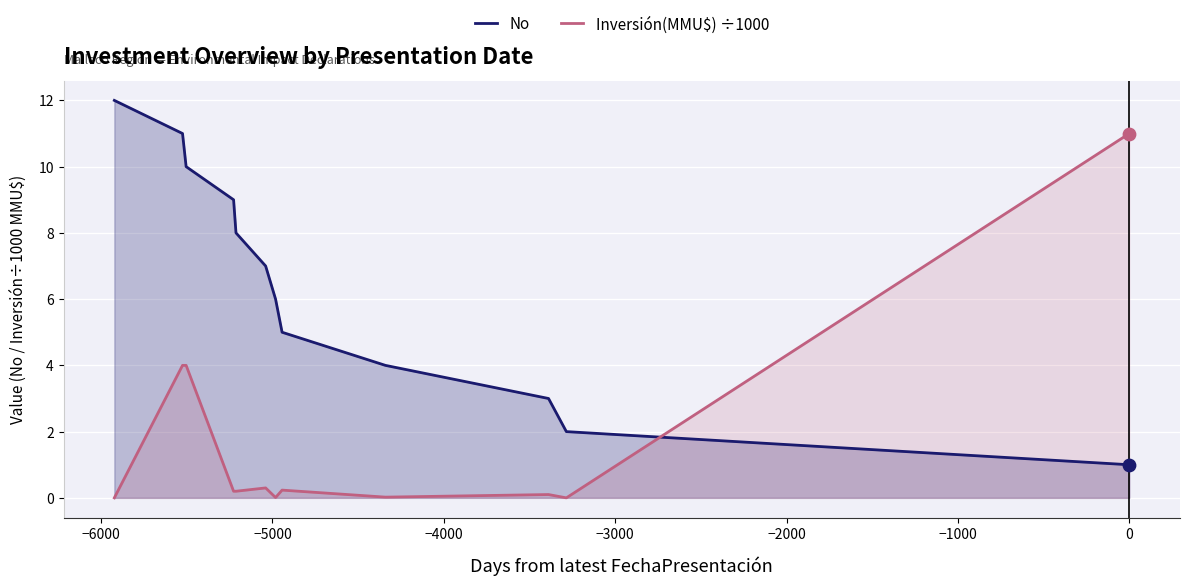

At how many categories does at least one series exceed 7?

6